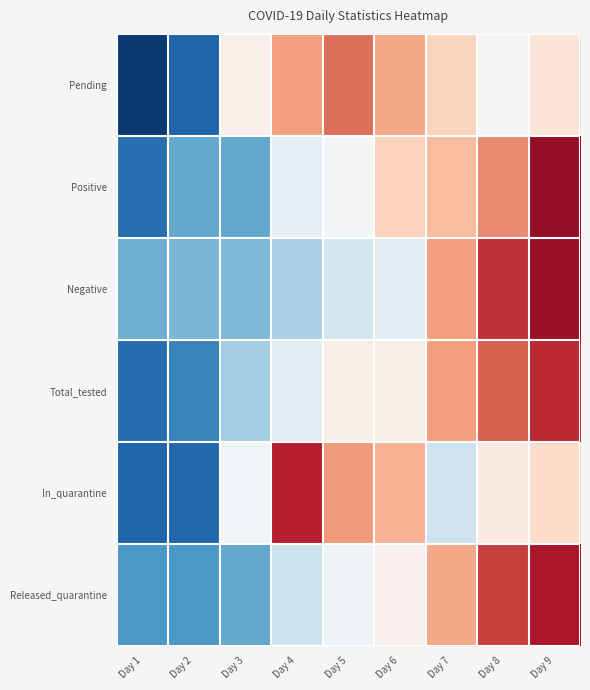

What is the spread (max minus min) of values at Day 3?

1.1